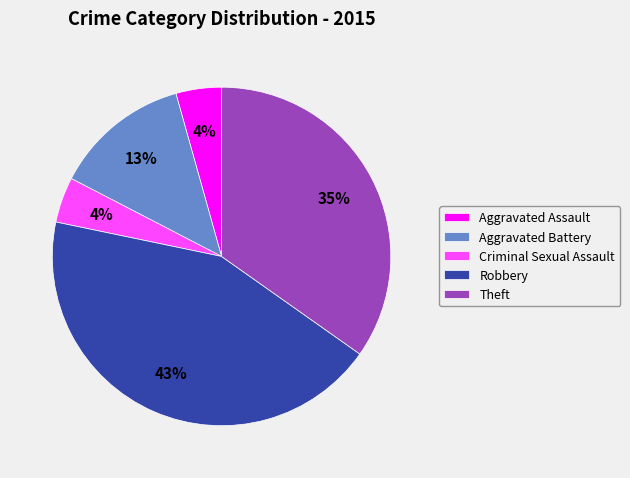

Which has a higher value, Criminal Sexual Assault or Aggravated Battery?

Aggravated Battery